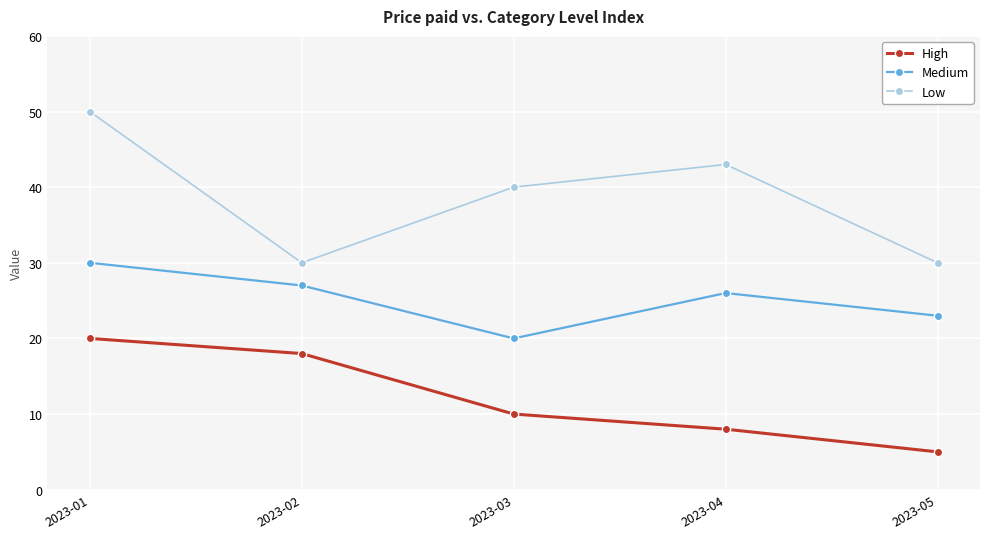

What is the smallest value displayed?

5